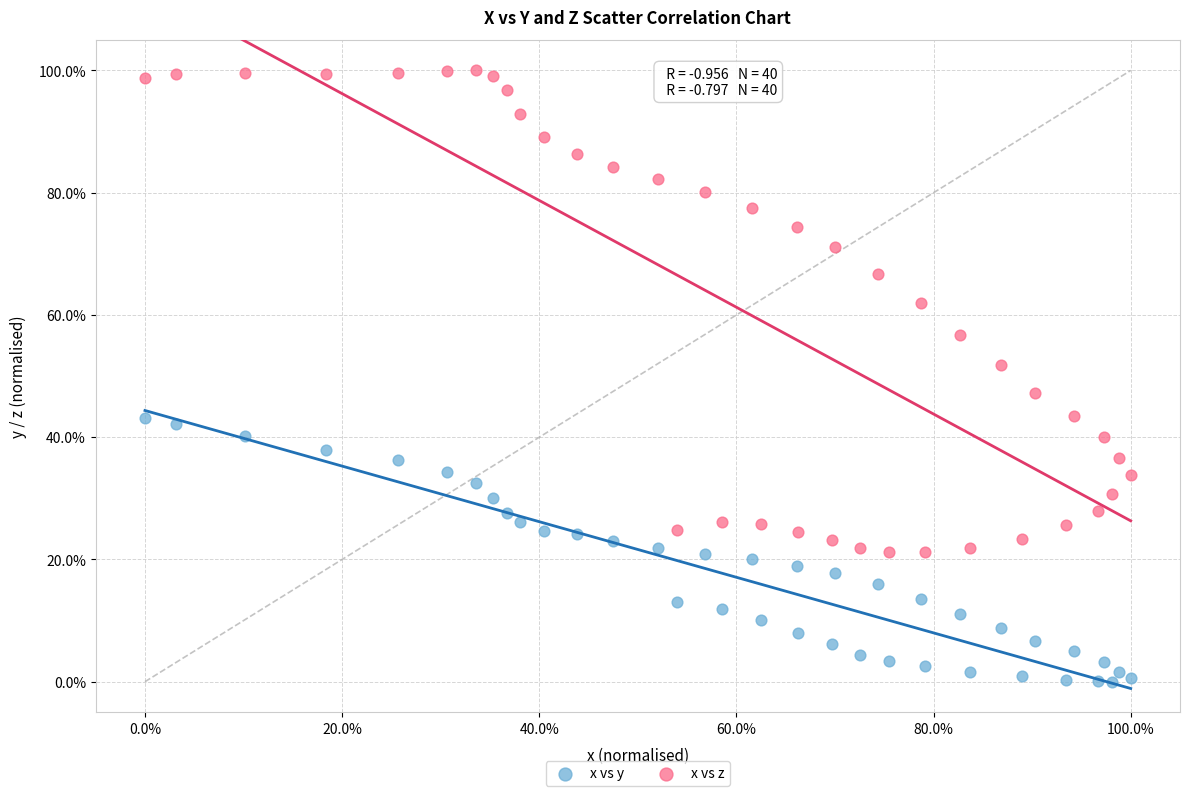

What are all the series names shown in the legend?

x vs y, x vs z